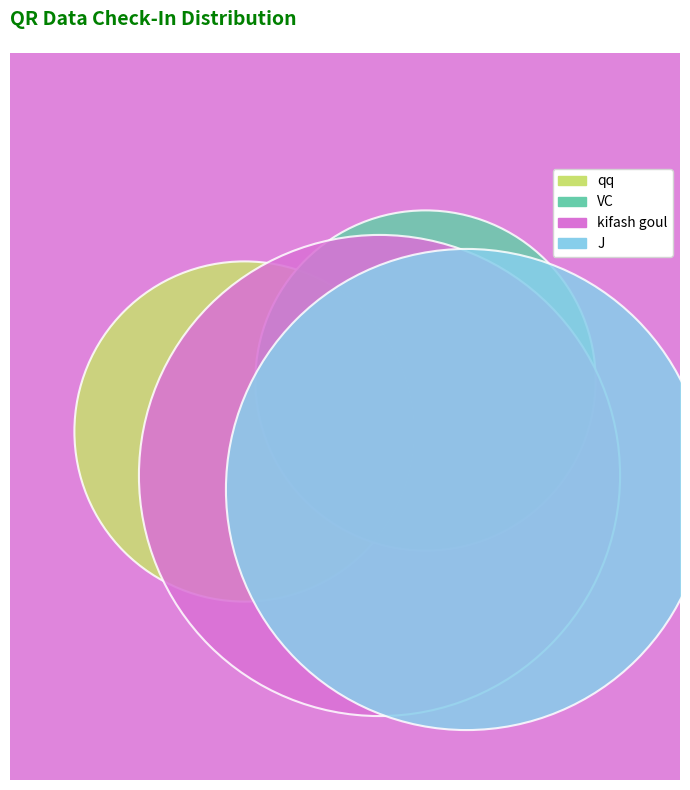

Count the number of slices in the pie.

4